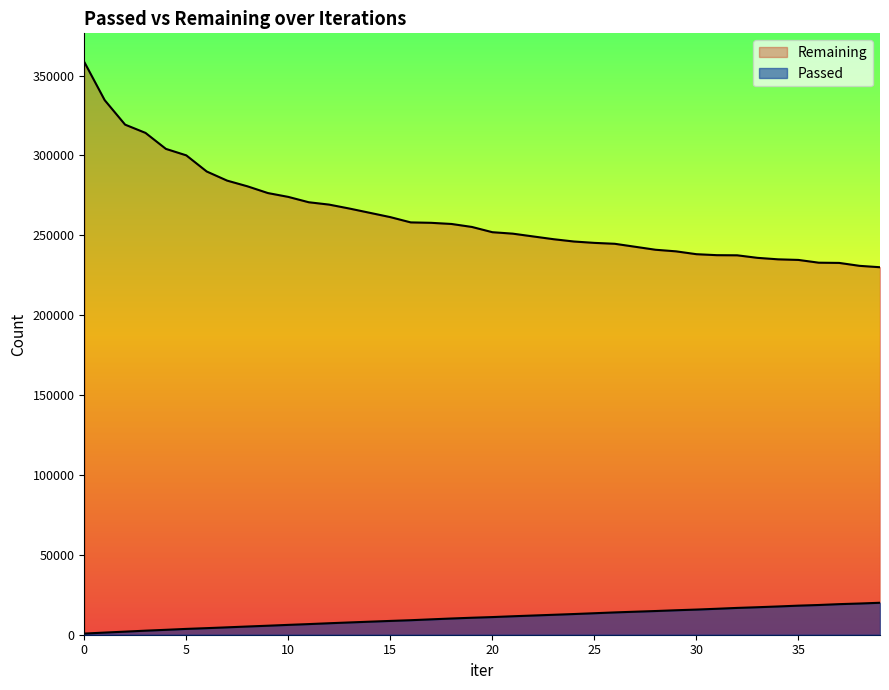

True or false: Remaining and Passed cross at least once.

False